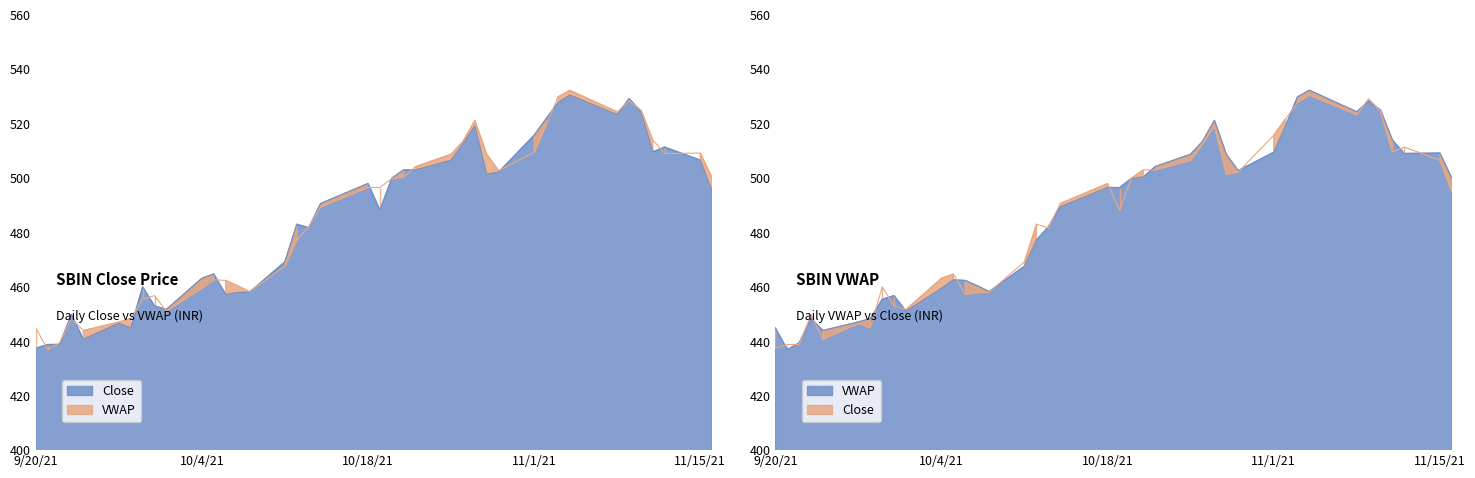

What is the label of the 16th point from the left?

2021-10-11